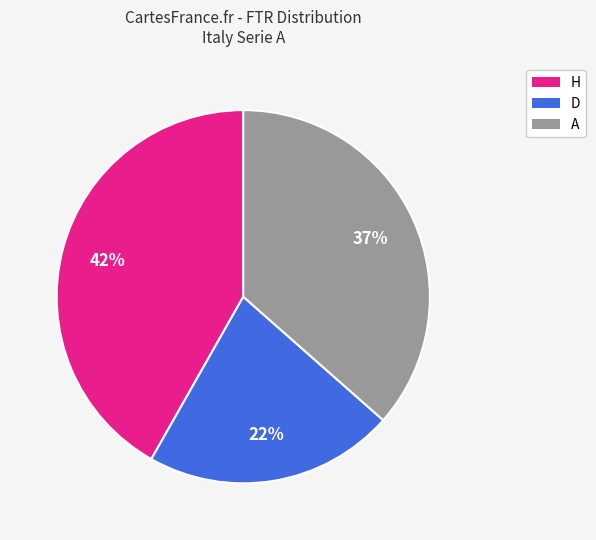

Is the sum of H and A greater than half?

Yes